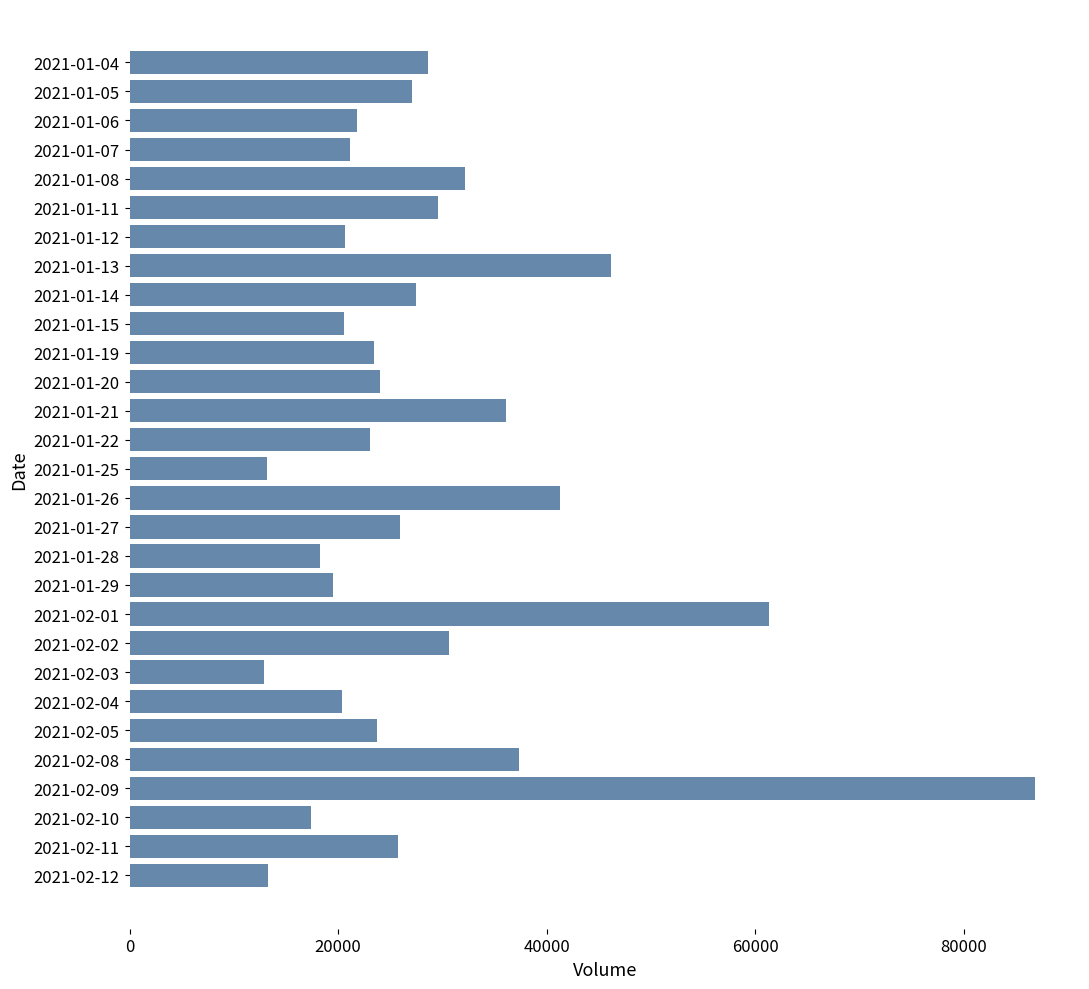

At which category does the chart reach its peak across all series?

2021-02-09